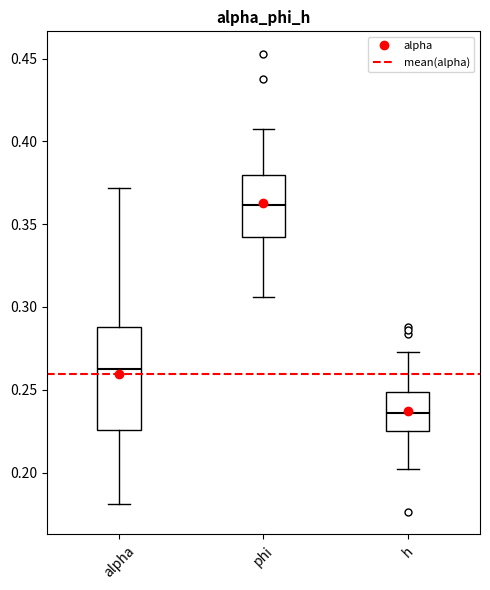

Which box is the tallest, from its lower edge to its upper edge?

alpha